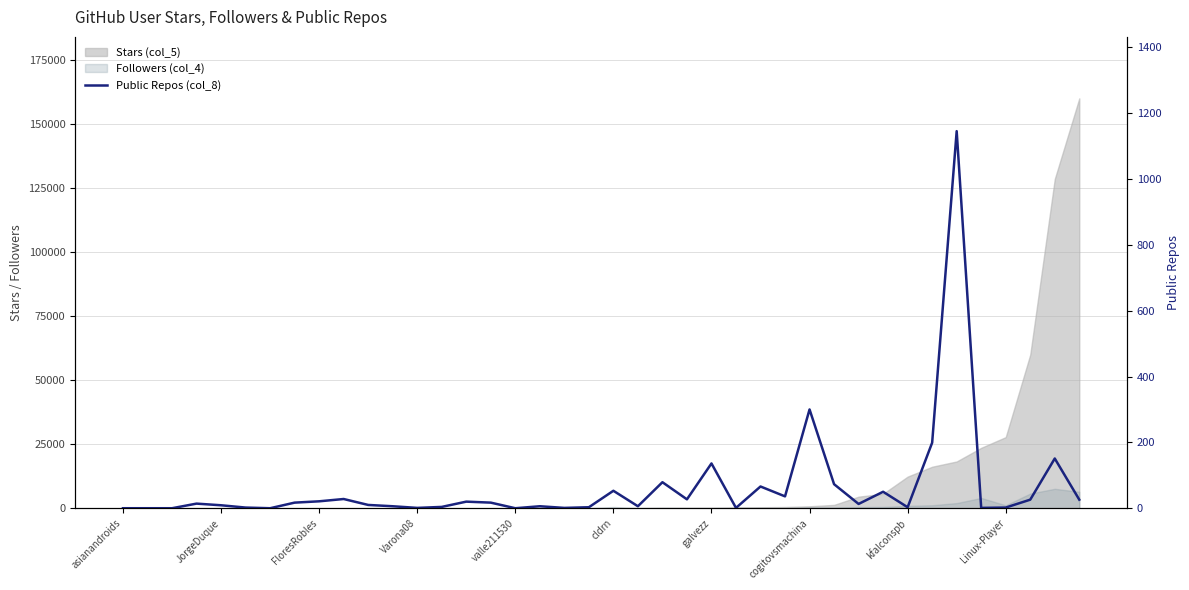

How many lines are shown in the chart?

1